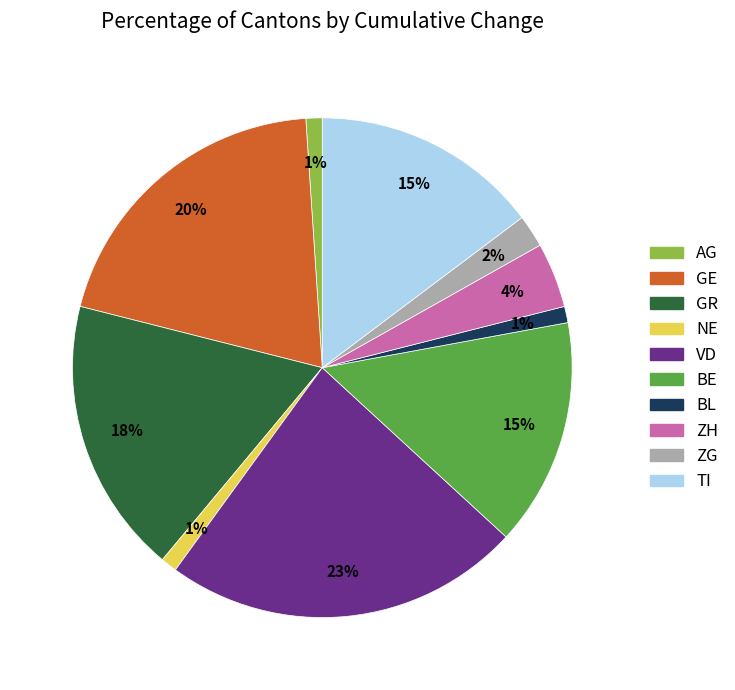

How many segments does this pie chart have?

10